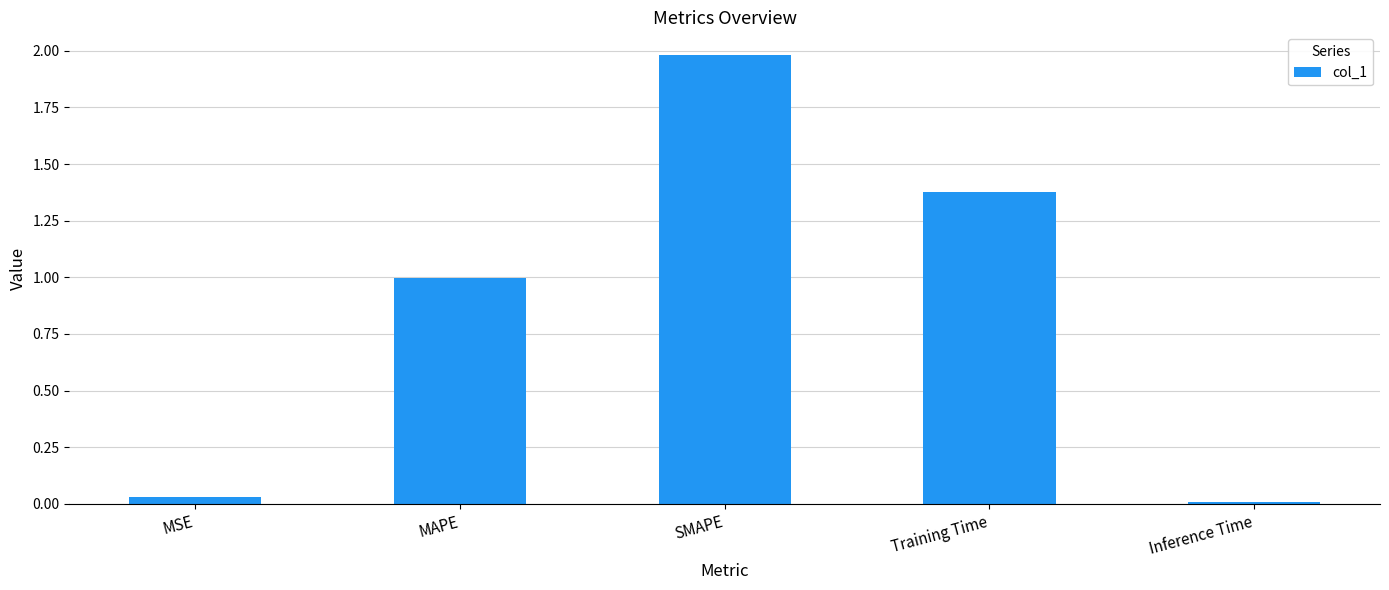

What is the change in value from MAPE to Training Time?

+0.4